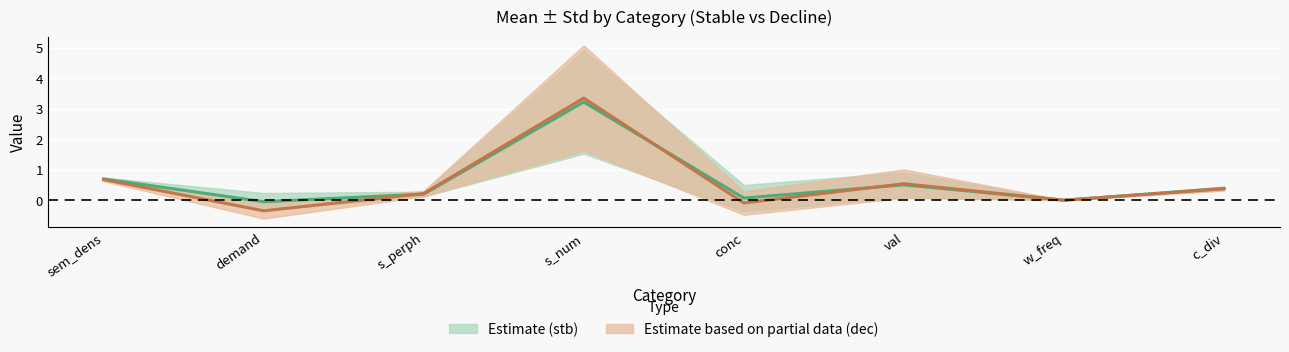

What is the average value of the dec_mean series?

0.6